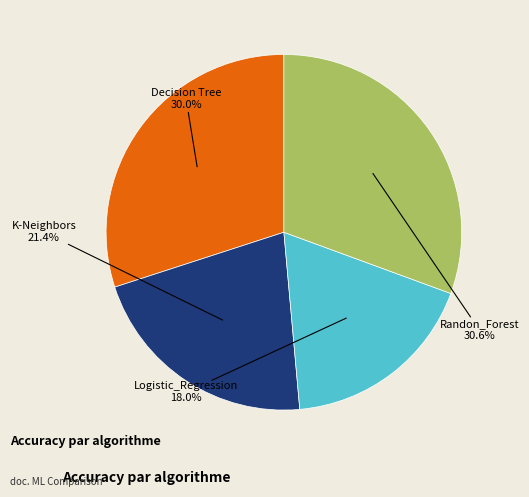

Which category has the biggest portion of the pie?

Randon_Forest